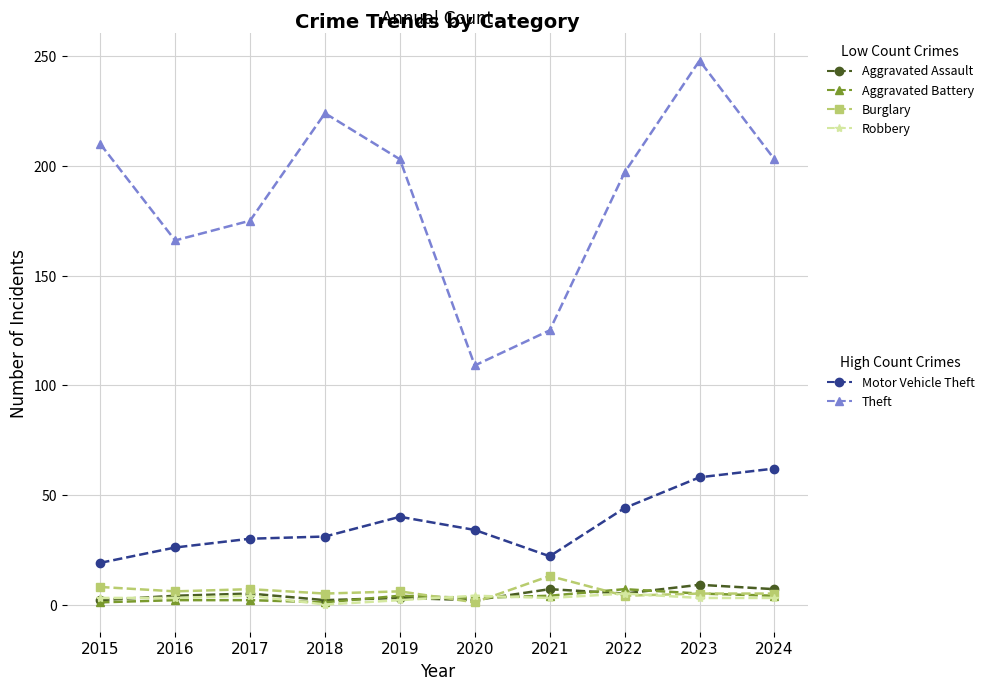

Which category has the highest value across all series?

2023